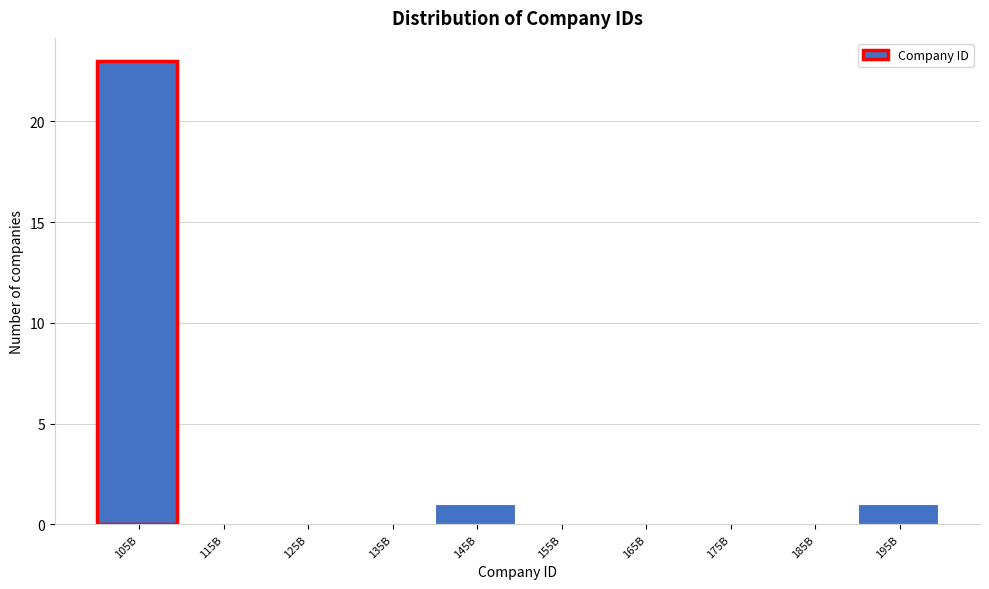

Reading left to right, what are all the values shown in this chart?

105B=23	115B=0	125B=0	135B=0	145B=1	155B=0	165B=0	175B=0	185B=0	195B=1